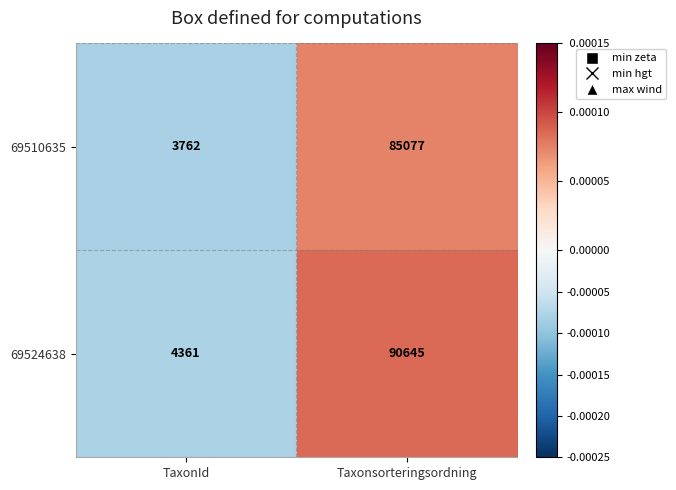

At Taxonsorteringsordning, list the series in order from largest to smallest.

69524638, 69510635